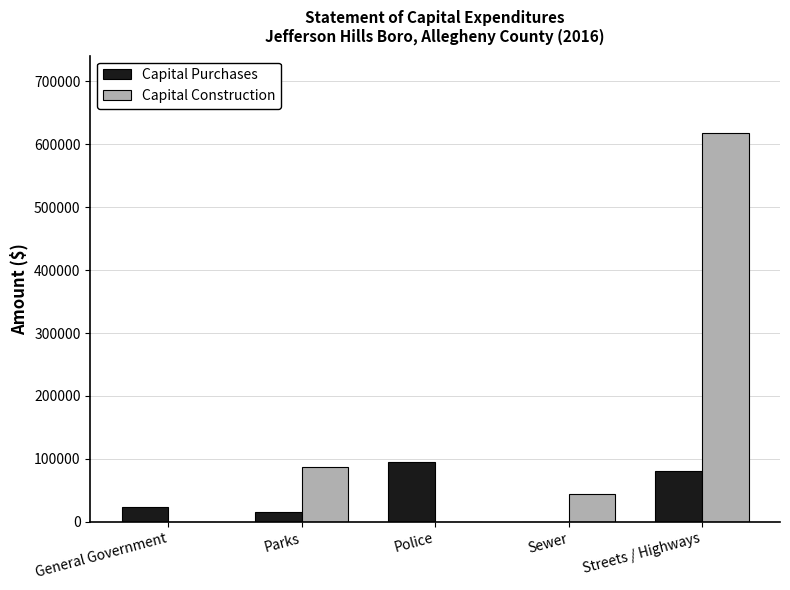

The value of Capital Purchases at Police is 136612. True or false?

False